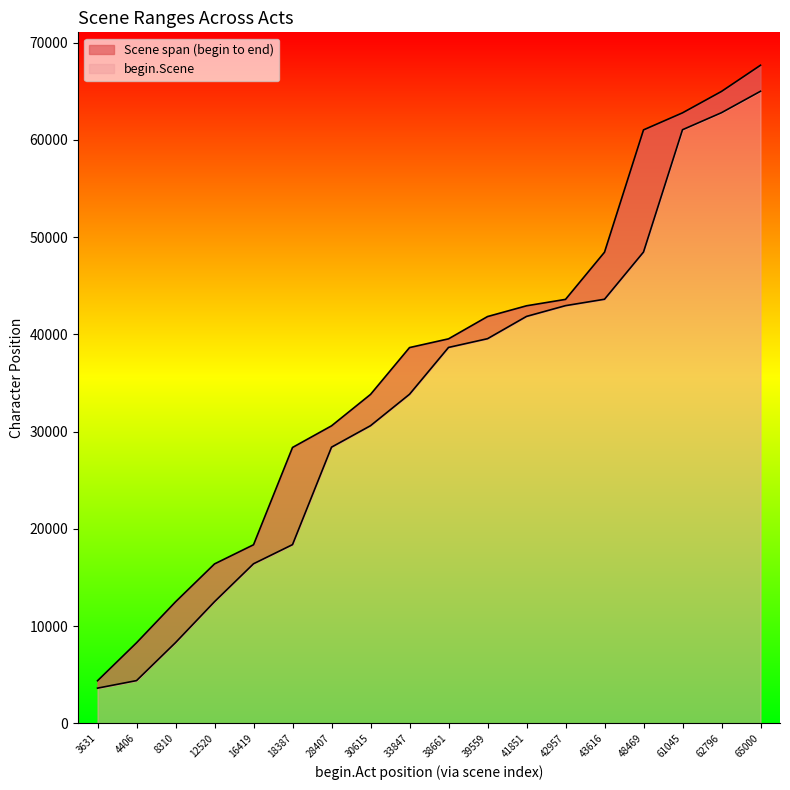

How many series are shown in this chart?

2